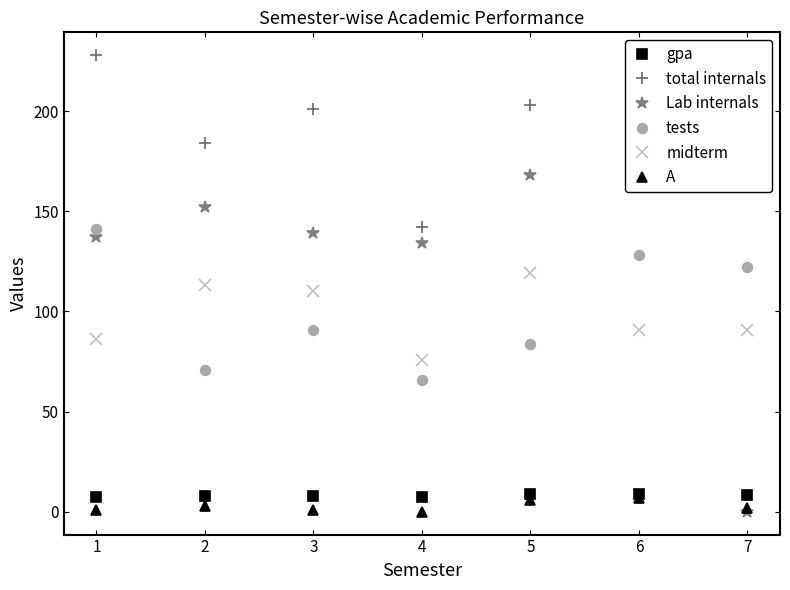

What is the maximum value shown in the chart?

228.0